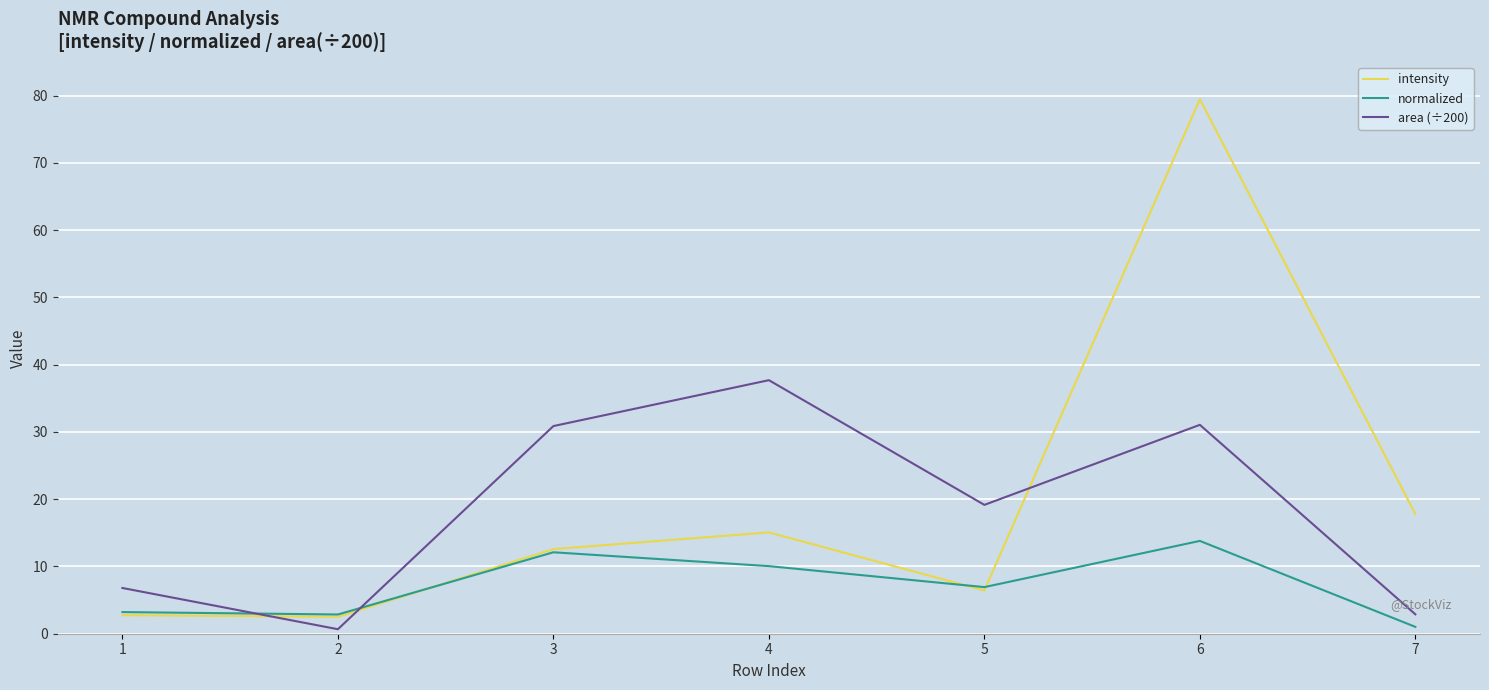

Which category has the lowest value in the normalized series?

7